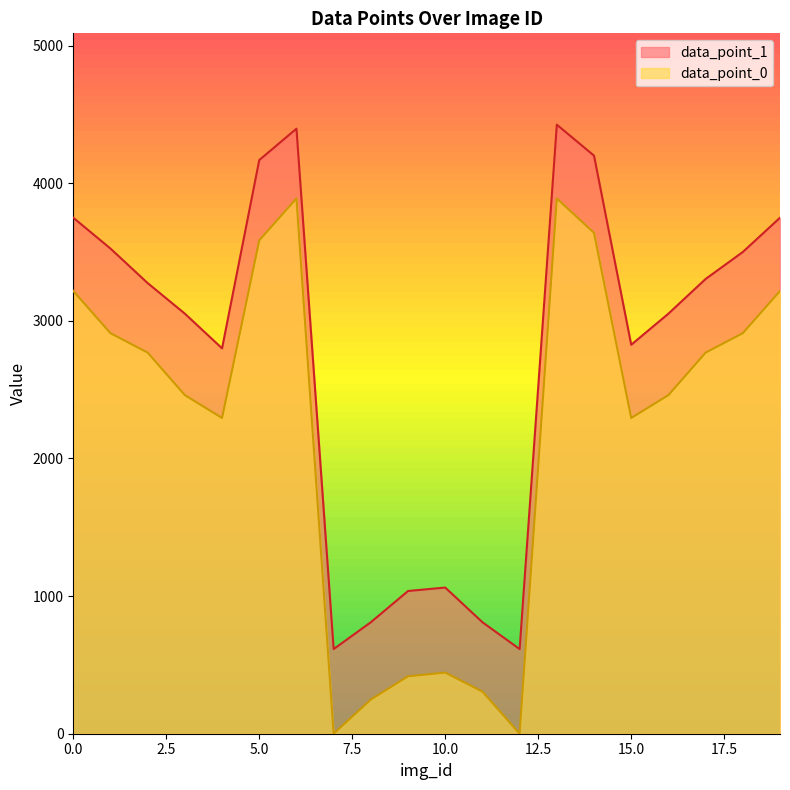

True or false: data_point_1 and data_point_0 cross at least once.

False